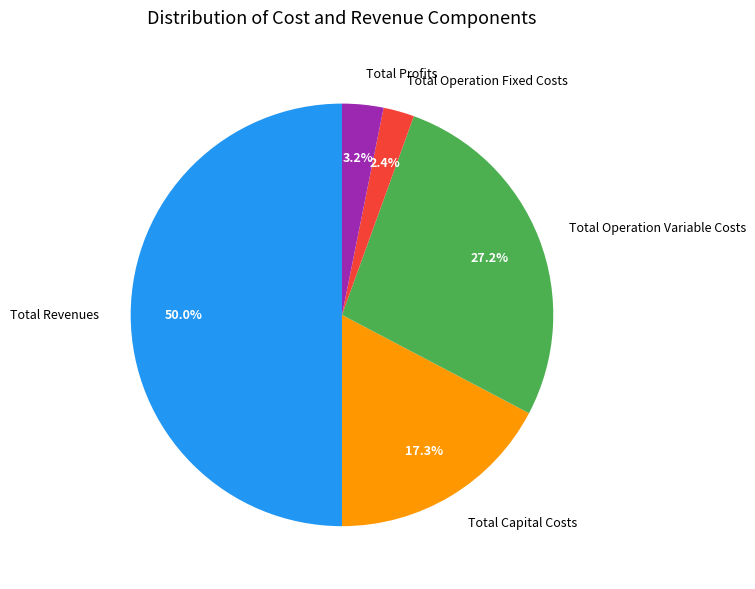

Which has a higher value, Total Operation Fixed Costs or Total Capital Costs?

Total Capital Costs